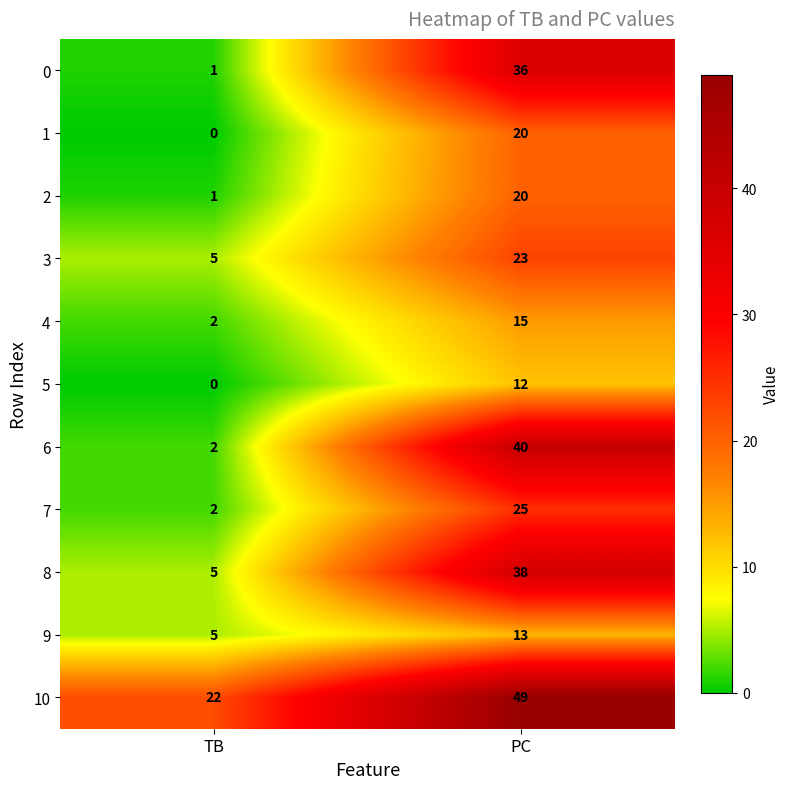

What is the difference between the highest and lowest values at PC?

37